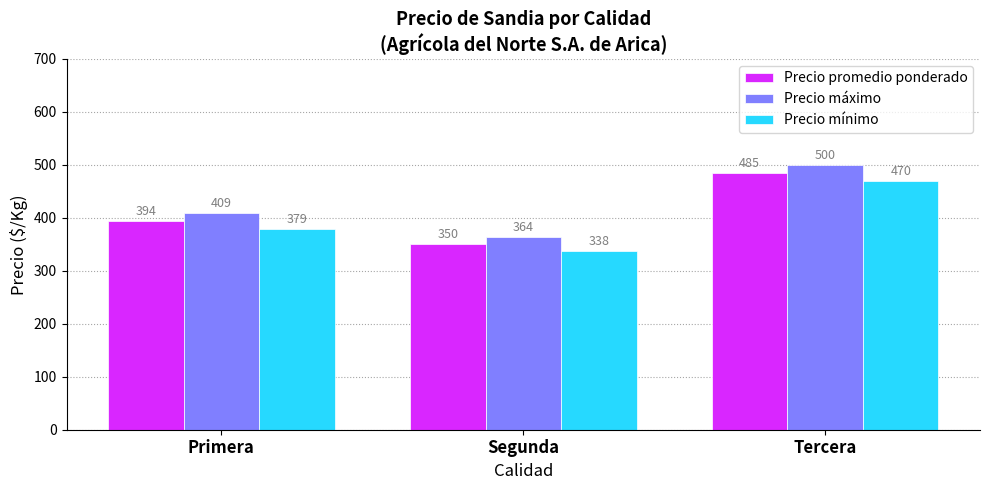

Rank the categories by Precio promedio ponderado value from lowest to highest.

Segunda, Primera, Tercera